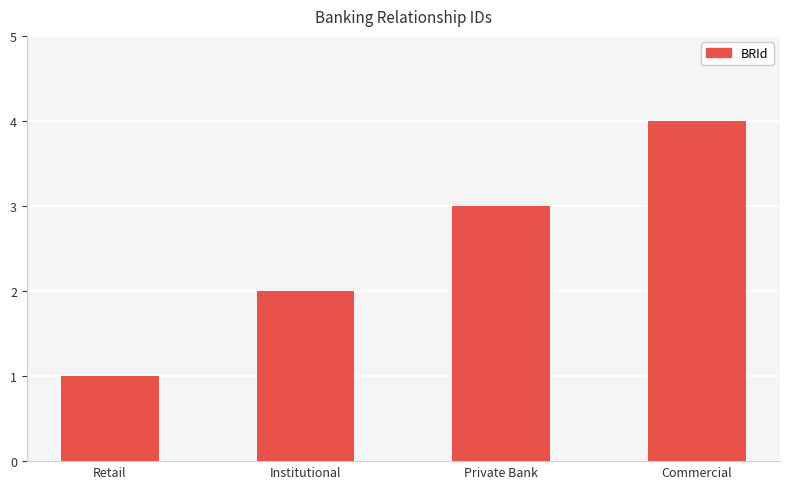

What is the minimum value shown in the chart?

1